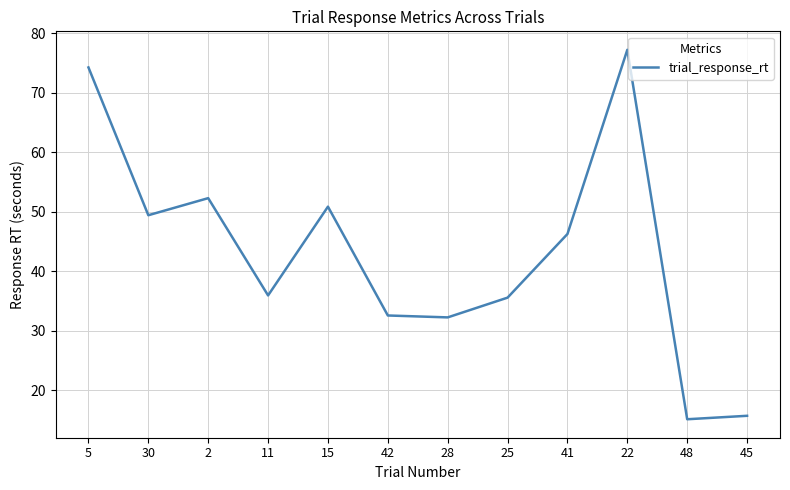

Does the chart have visible grid lines?

Yes